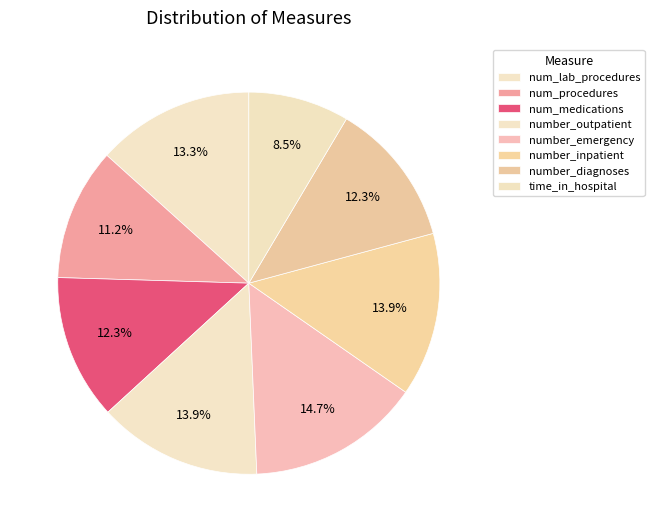

How many slices are in this pie chart?

8